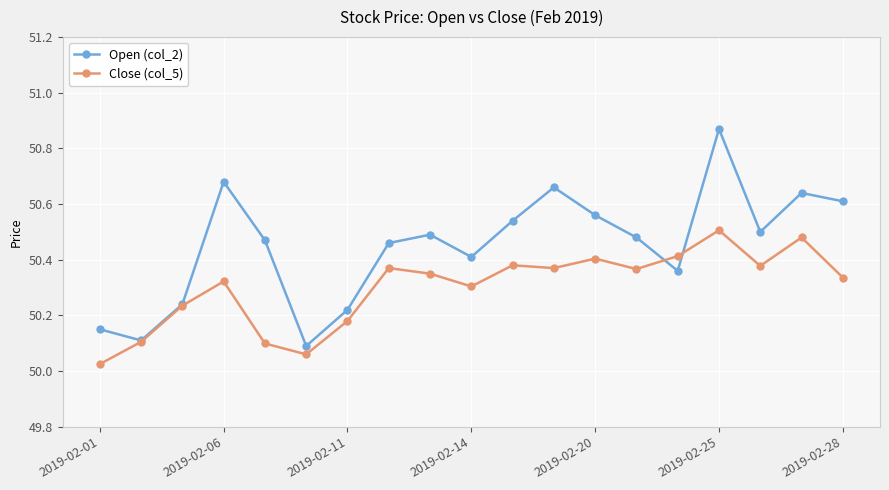

Which series has the largest total across all categories?

Open (col_2)